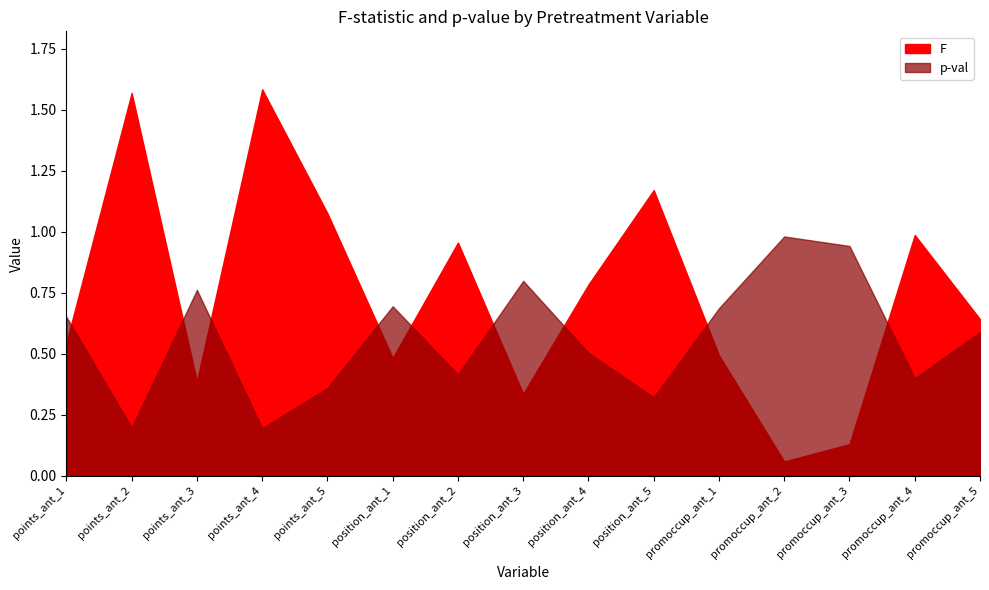

Reading left to right, list all the values displayed in this chart.

F: 0.5	1.6	0.4	1.6	1.1	0.5	1.0	0.3	0.8	1.2	0.5	0.1	0.1	1.0	0.6
p-val: 0.7	0.2	0.8	0.2	0.4	0.7	0.4	0.8	0.5	0.3	0.7	1.0	0.9	0.4	0.6